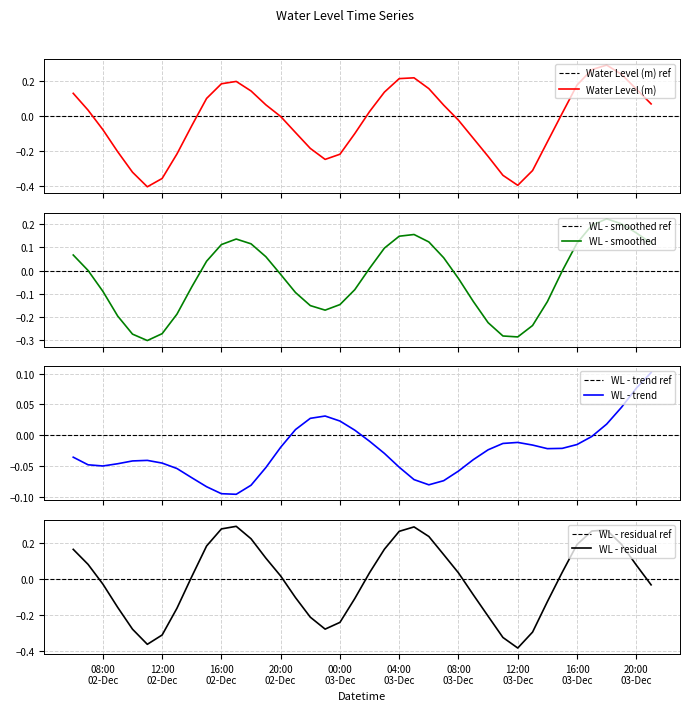

Where is the first local minimum?

2022-12-02 11:00:00